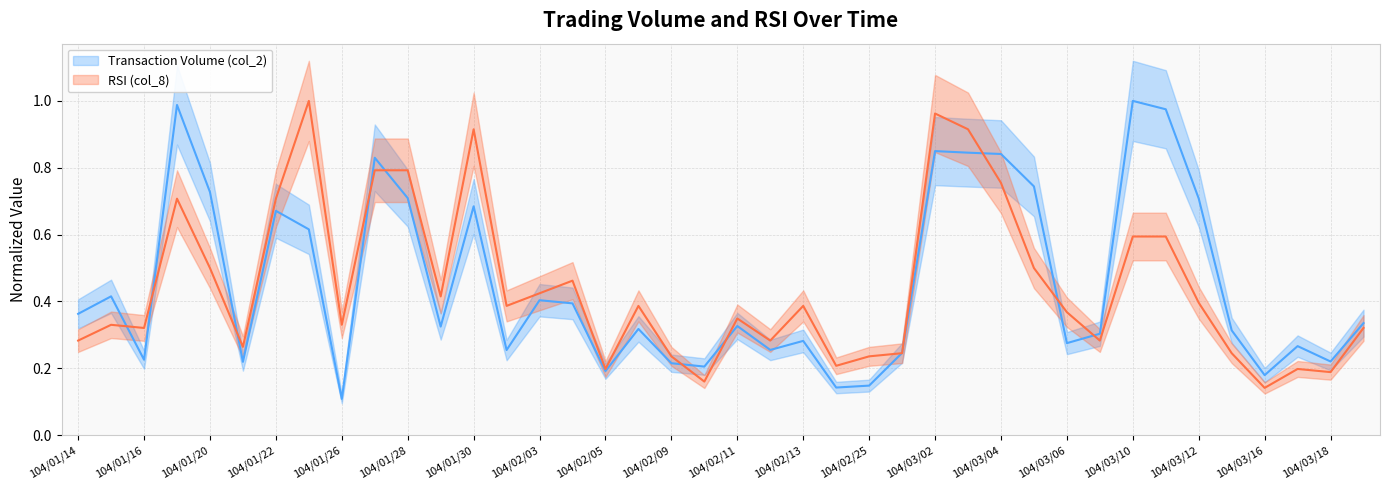

Read the col_8 value at 25.

0.2